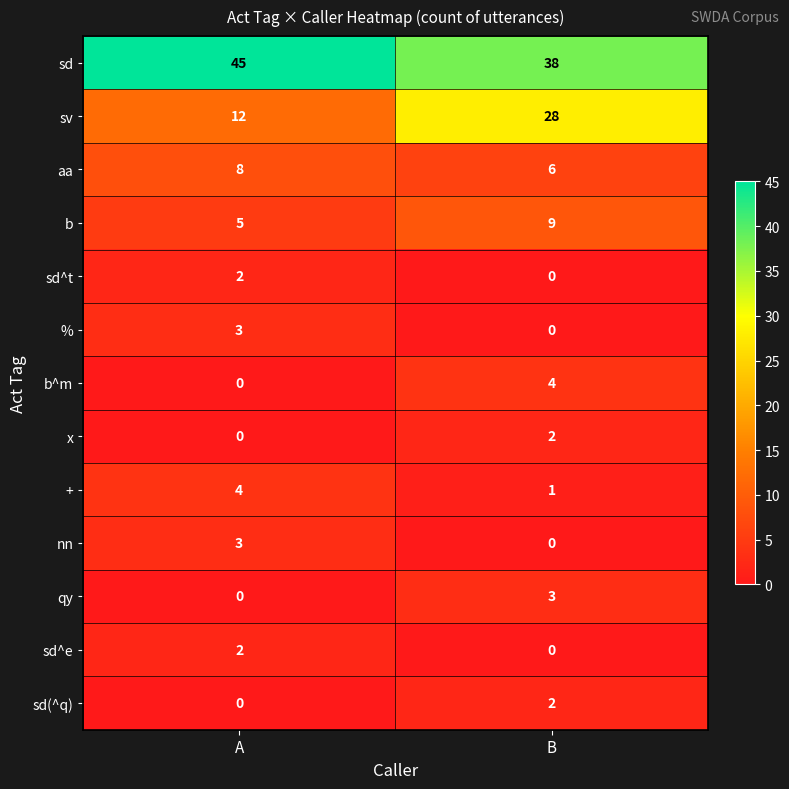

Which series has the largest total across all categories?

sd